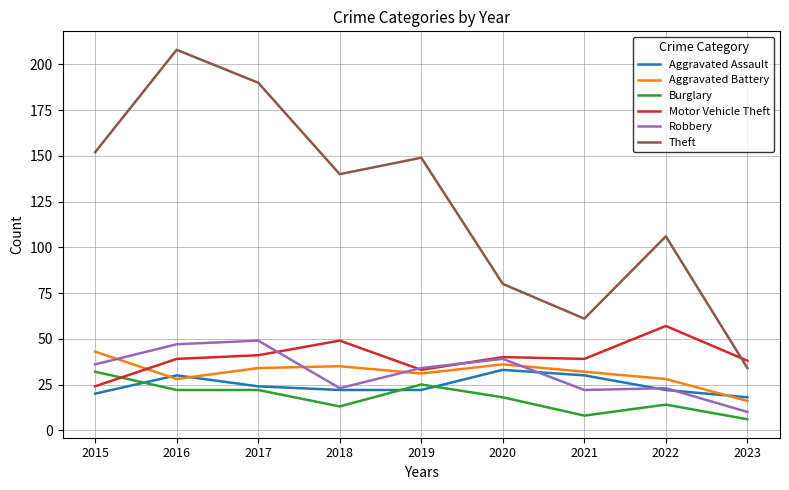

Which series has the largest total across all categories?

Theft